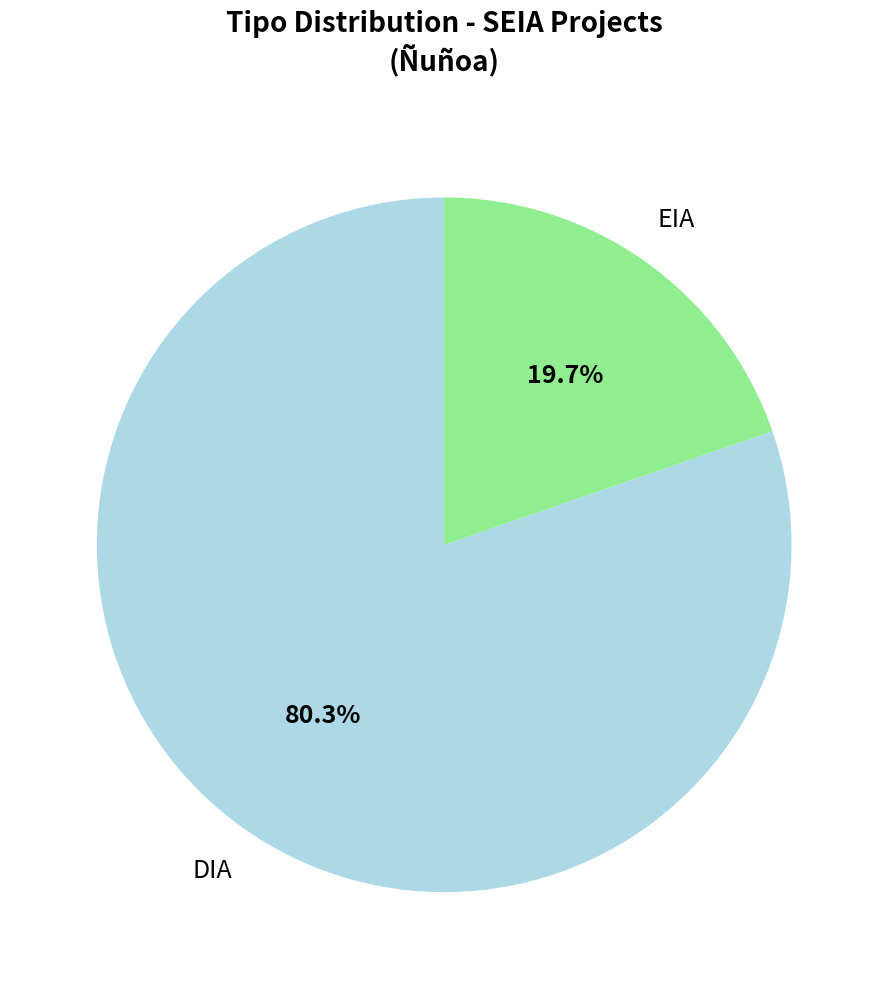

Does any single category account for the majority?

Yes